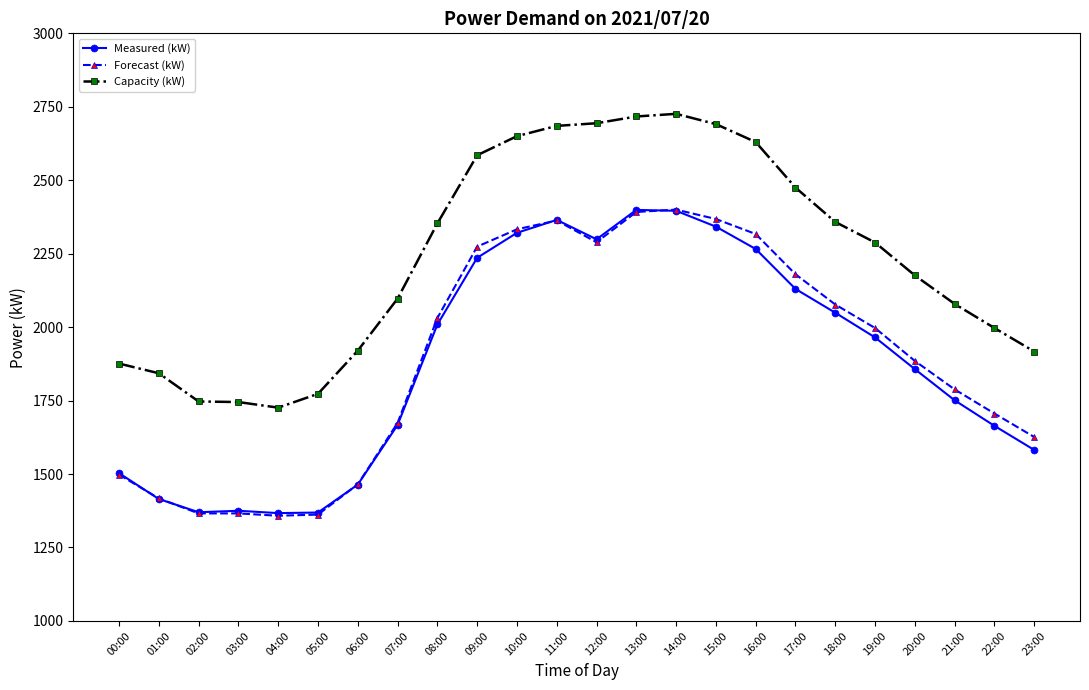

What is the difference between the second highest and minimum values in the Forecast (kW) series?

1034